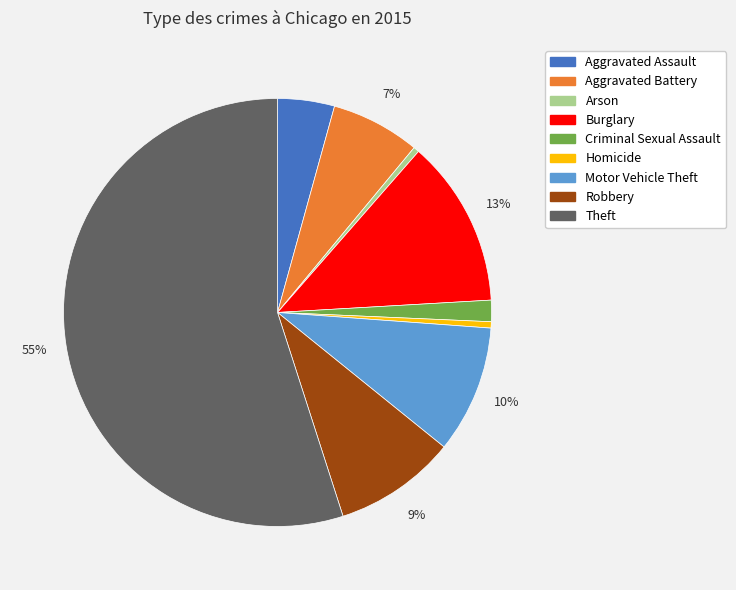

Do Robbery and Aggravated Assault together represent more than half of the pie?

No